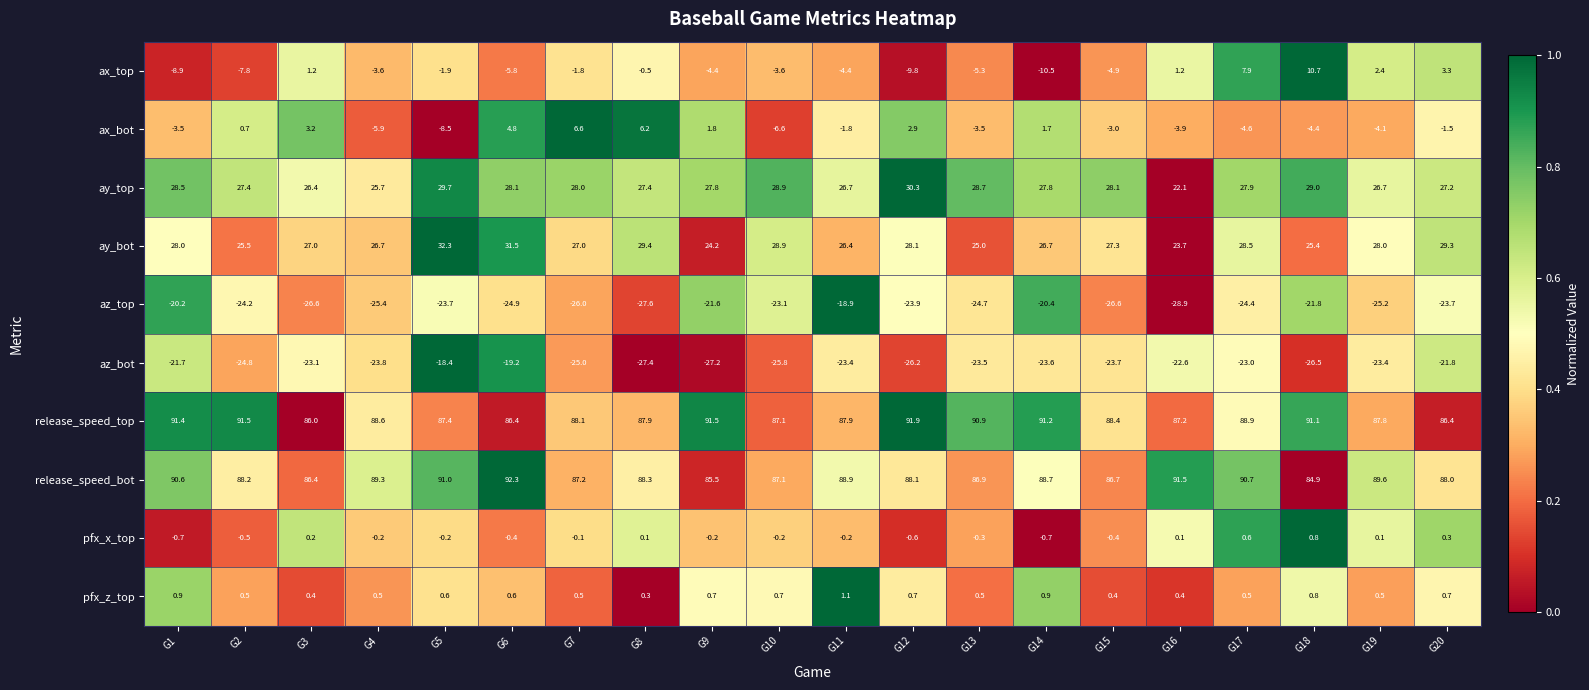

What is the sum of the release_speed_bot values at G7 and G12?

175.3